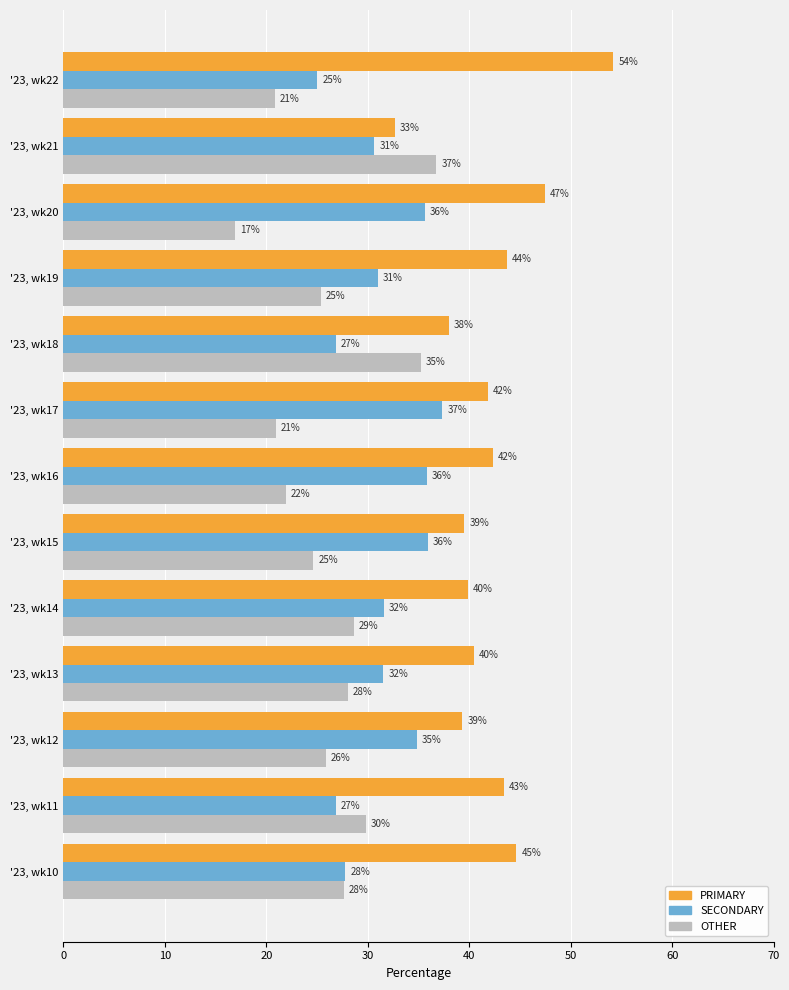

What is the difference between the maximum and second lowest values in the OTHER series?

15.9